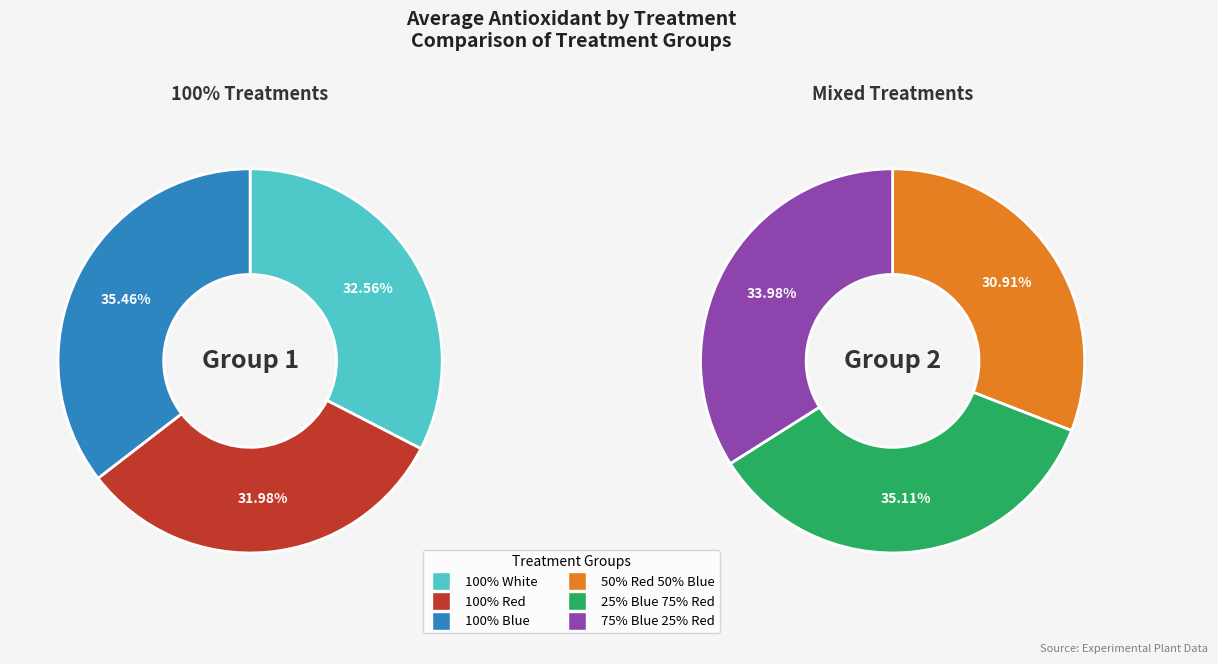

Does any single category account for the majority?

No